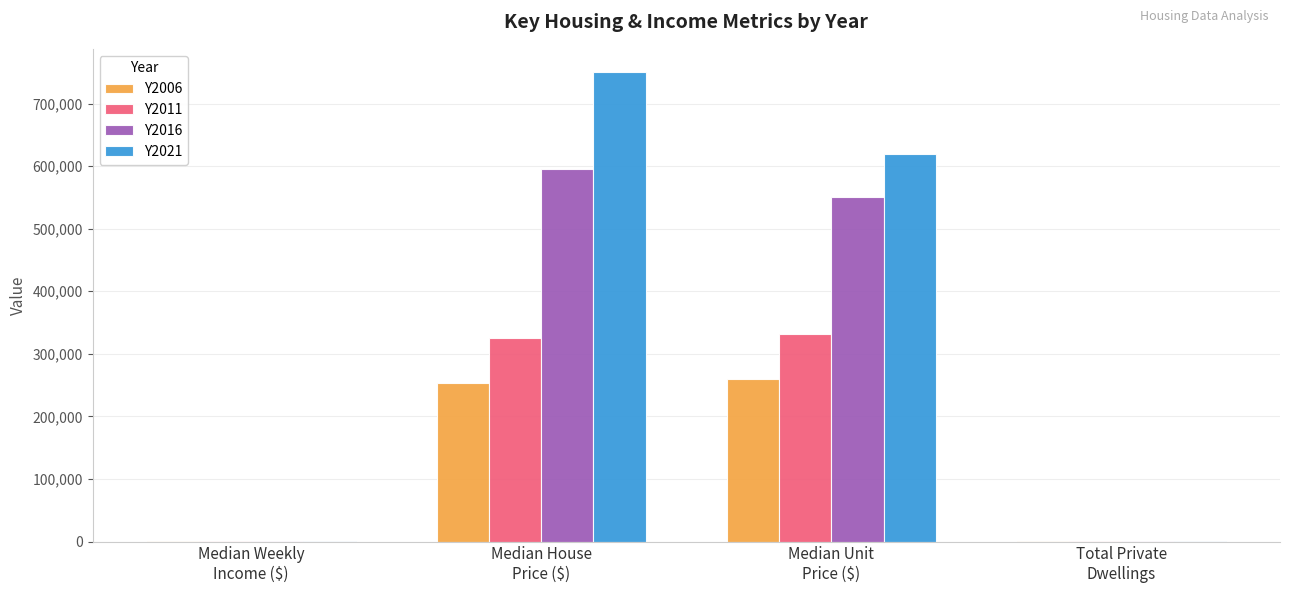

At which category is the sum across all series the highest?

Median House
Price ($)